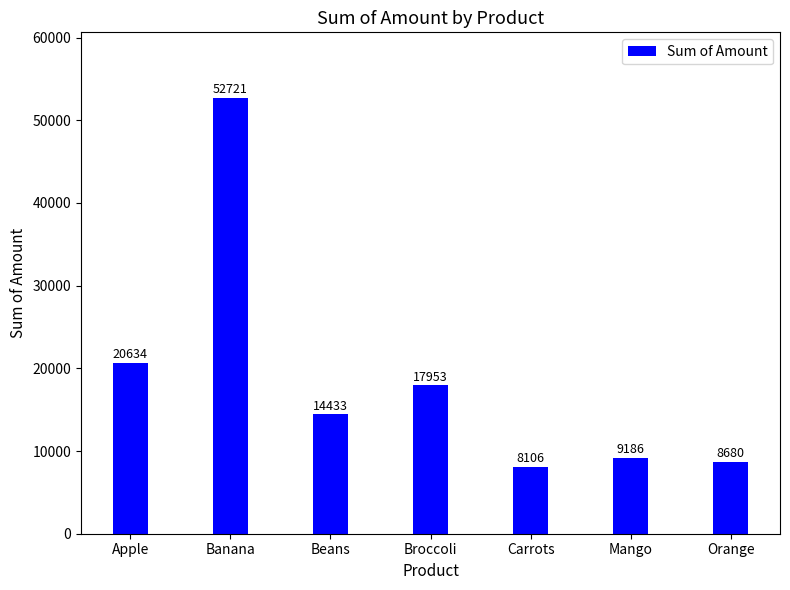

Reading left to right, extract all data points from this chart.

20634	52721	14433	17953	8106	9186	8680